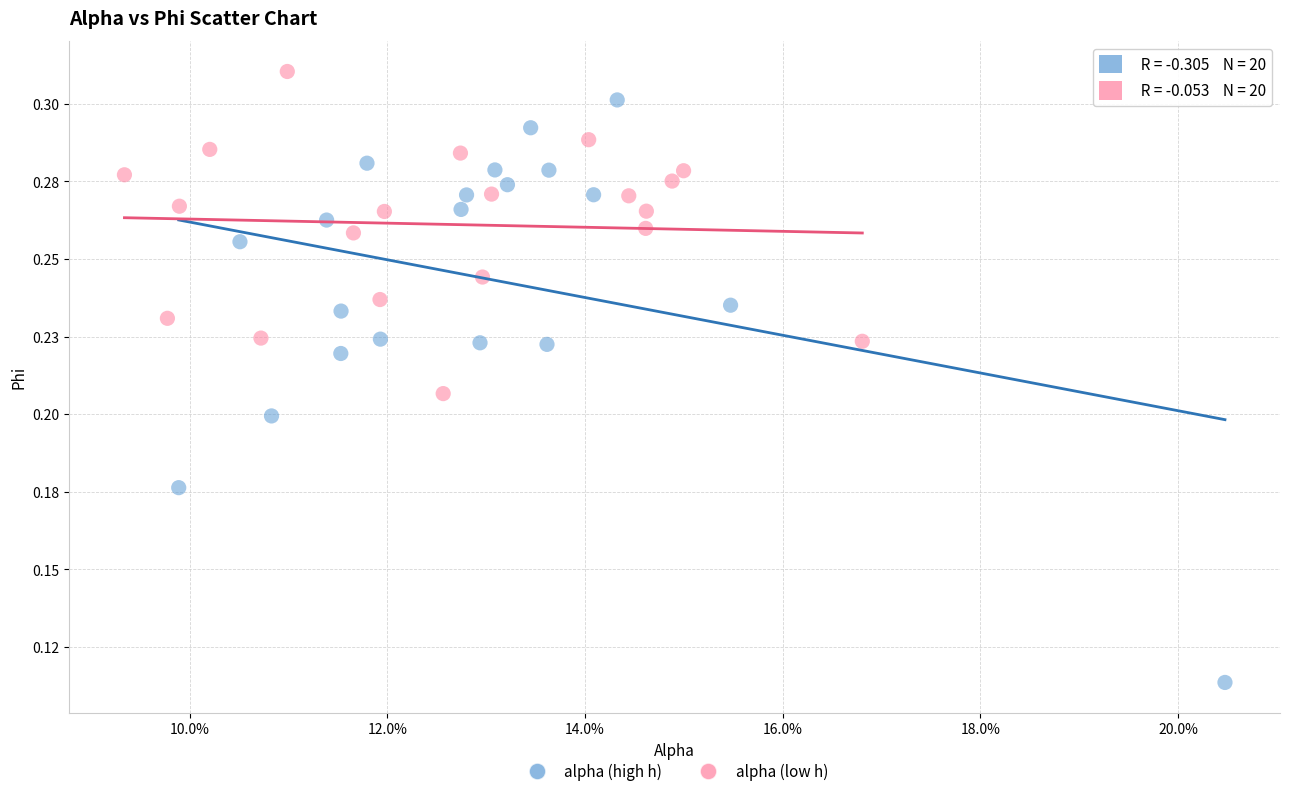

Which series reaches the maximum Y coordinate?

alpha (low h)